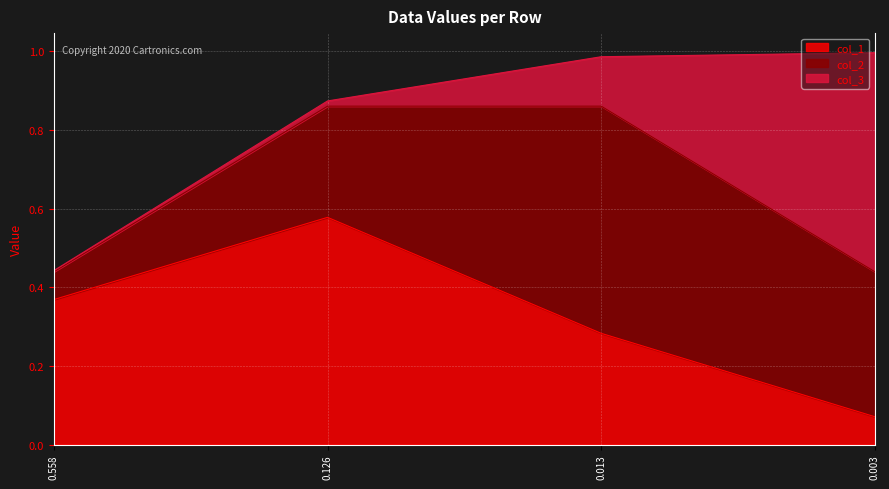

Rank the series at 0.013285749410073763 from lowest to highest value.

col_3, col_1, col_2